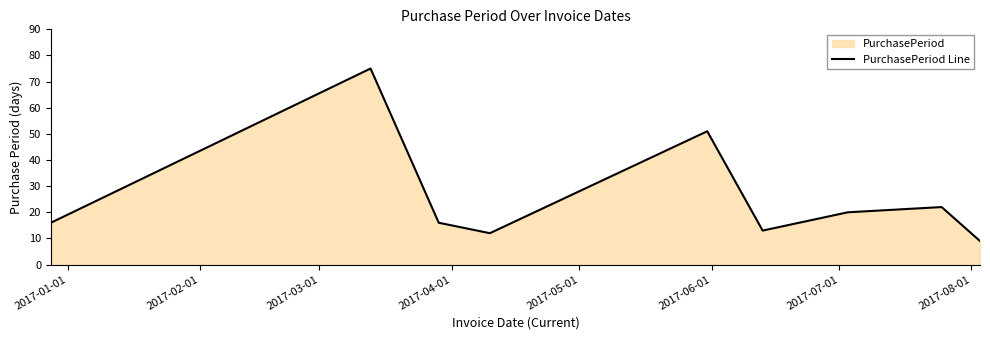

What is the smallest value displayed?

9